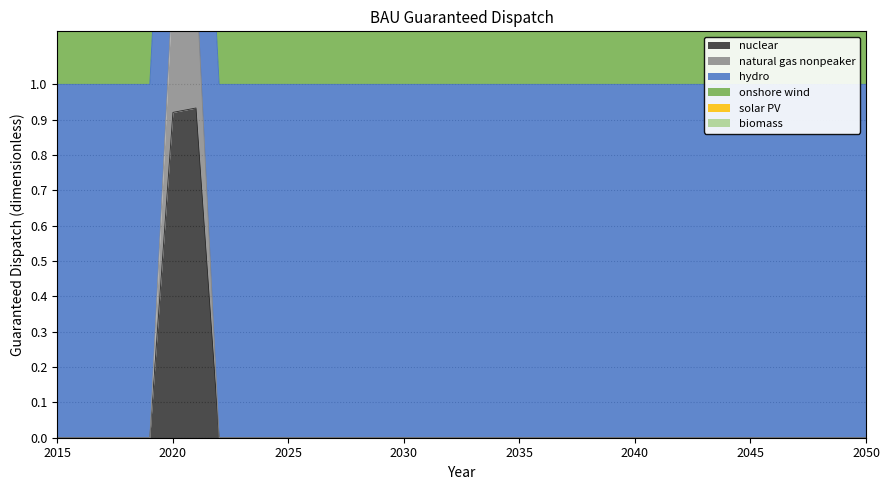

Is it true that nuclear equals 0.5 at 2035?

False